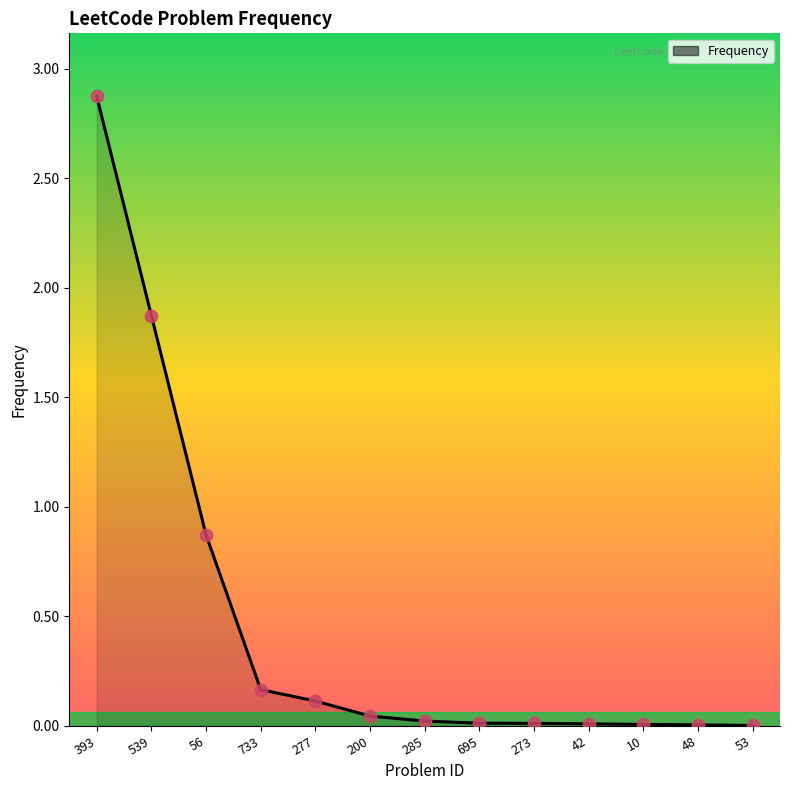

Which has a higher value, 277 or 53?

277